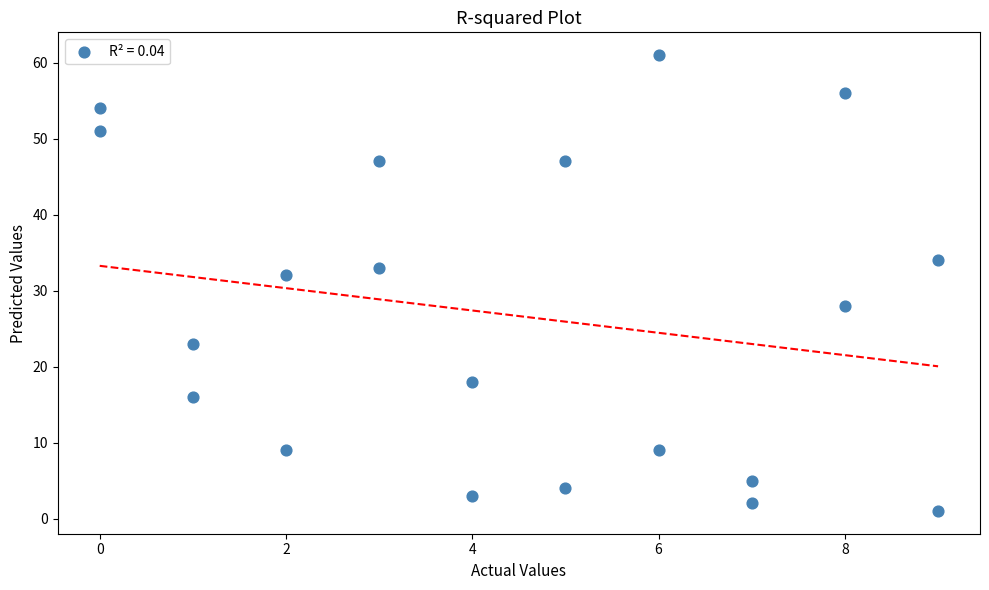

What is the range of Y values (max minus min)?

60